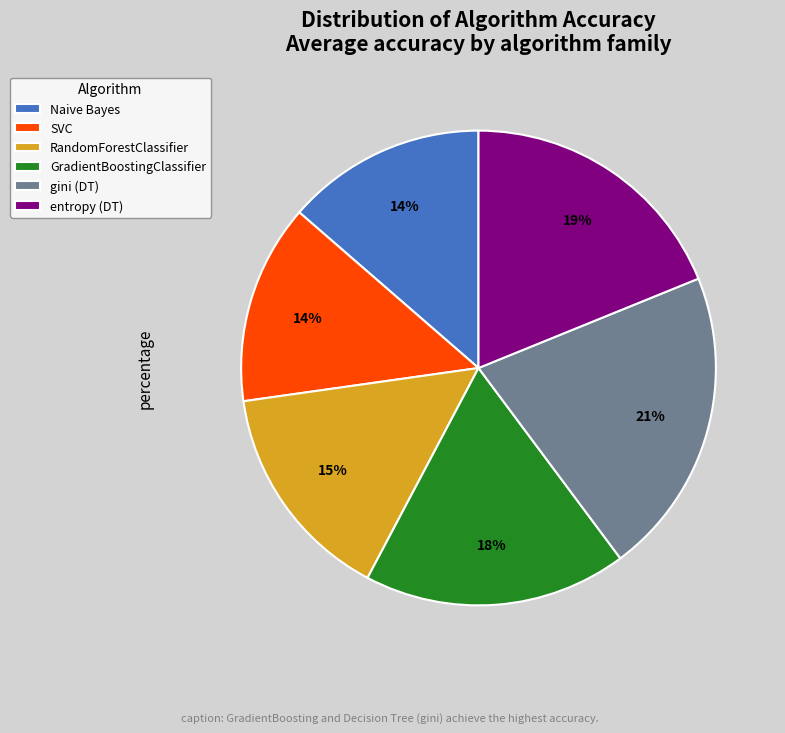

To the nearest percent, what is the difference between the GradientBoostingClassifier and RandomForestClassifier slice percentages?

3%